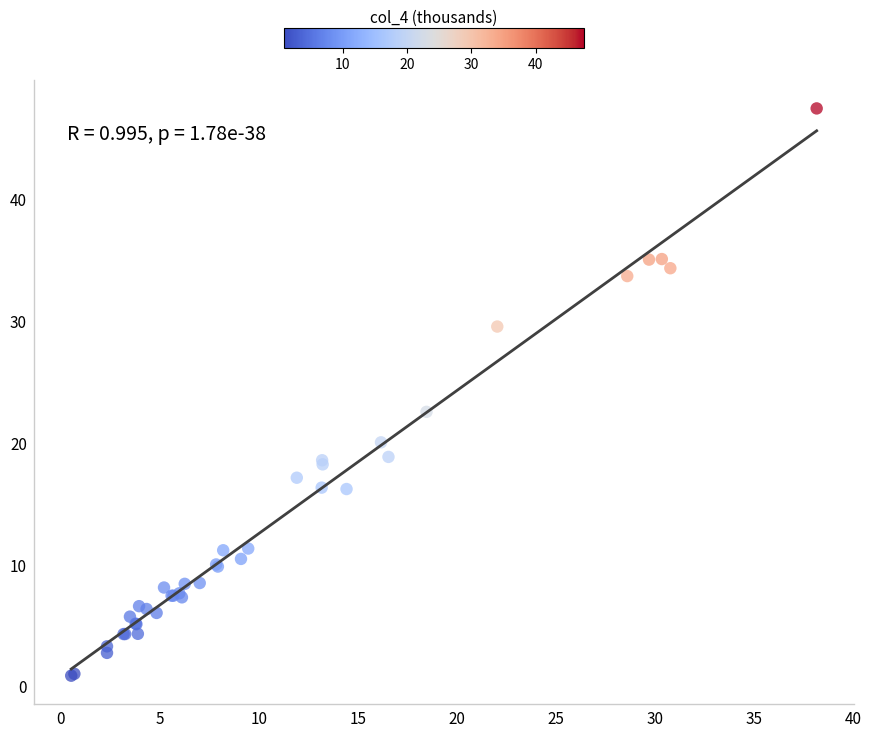

What Y value in the scatter plot is closest to 24?

22.5